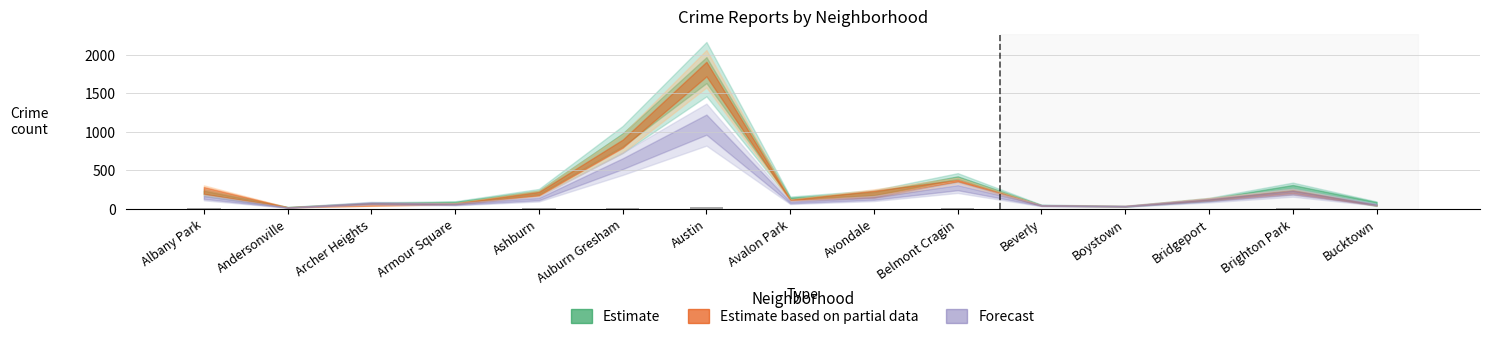

What is the minimum value shown in the chart?

14